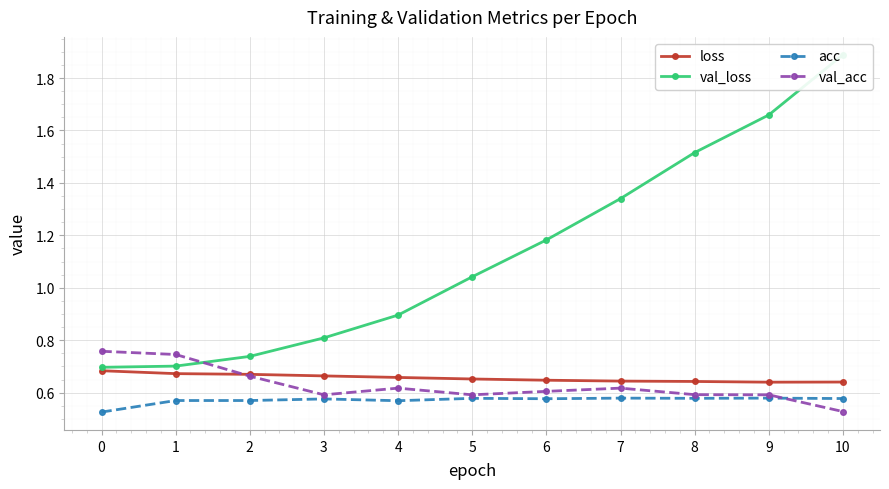

What are all the series names shown in the legend?

loss, val_loss, acc, val_acc